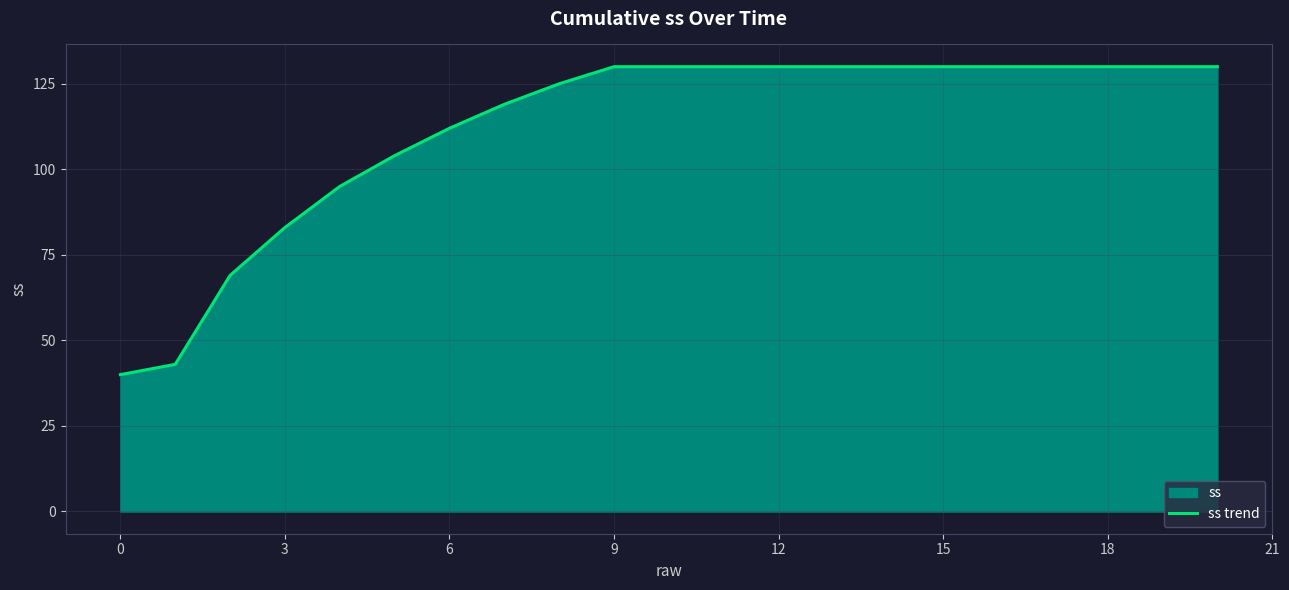

How many lines are shown in the chart?

1